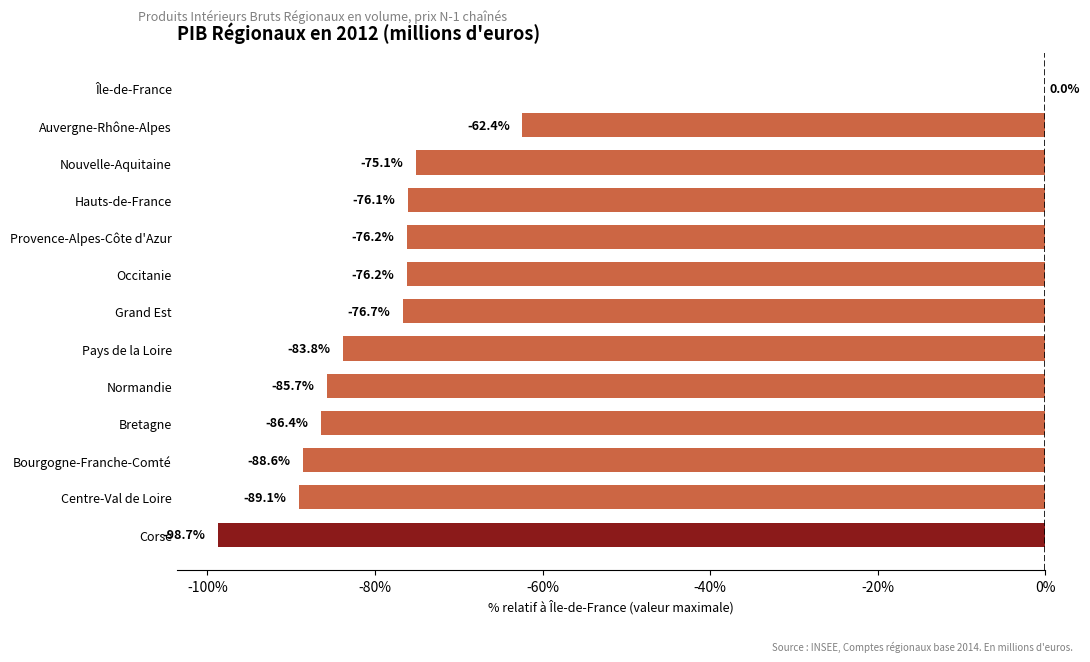

Reading top to bottom, what are all the values shown in this chart?

Île-de-France=0.0	Auvergne-Rhône-Alpes=-62.4	Nouvelle-Aquitaine=-75.1	Hauts-de-France=-76.1	Provence-Alpes-Côte d'Azur=-76.2	Occitanie=-76.2	Grand Est=-76.7	Pays de la Loire=-83.8	Normandie=-85.7	Bretagne=-86.4	Bourgogne-Franche-Comté=-88.6	Centre-Val de Loire=-89.1	Corse=-98.7